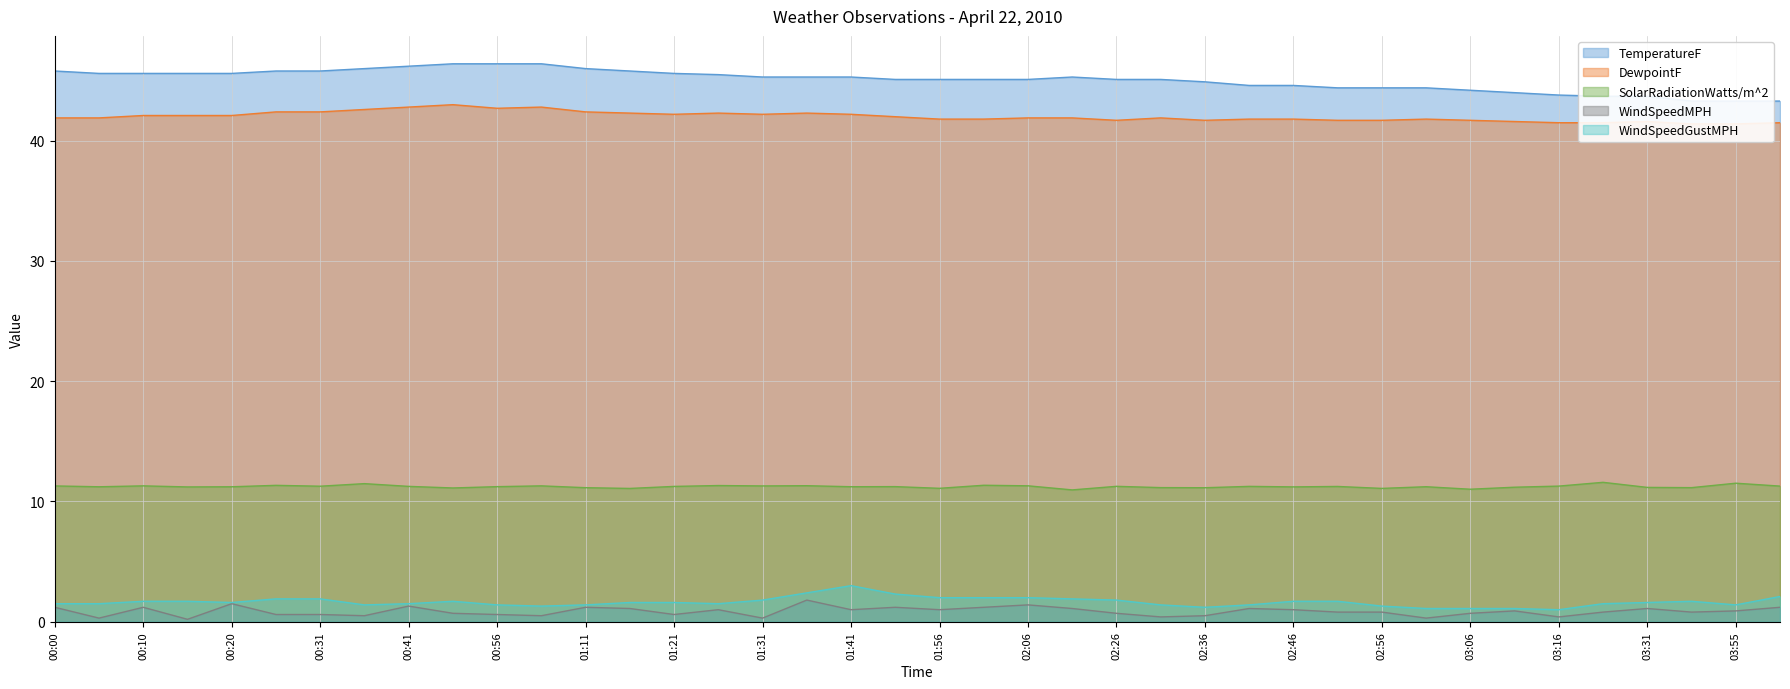

Between 02:06 and 00:20, which is larger?

00:20